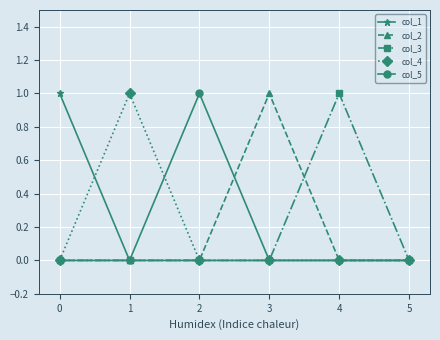

True or false: col_5 has more than 0 interior local peaks.

True